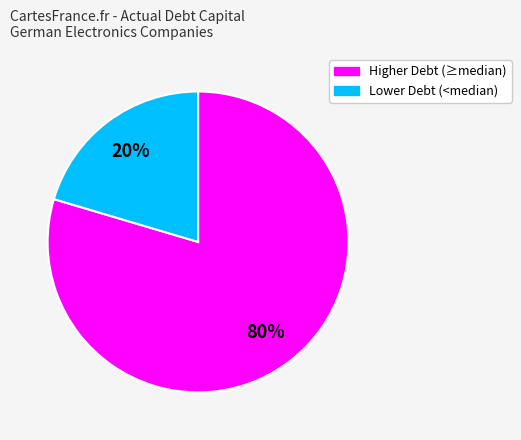

Count the number of slices in the pie.

2